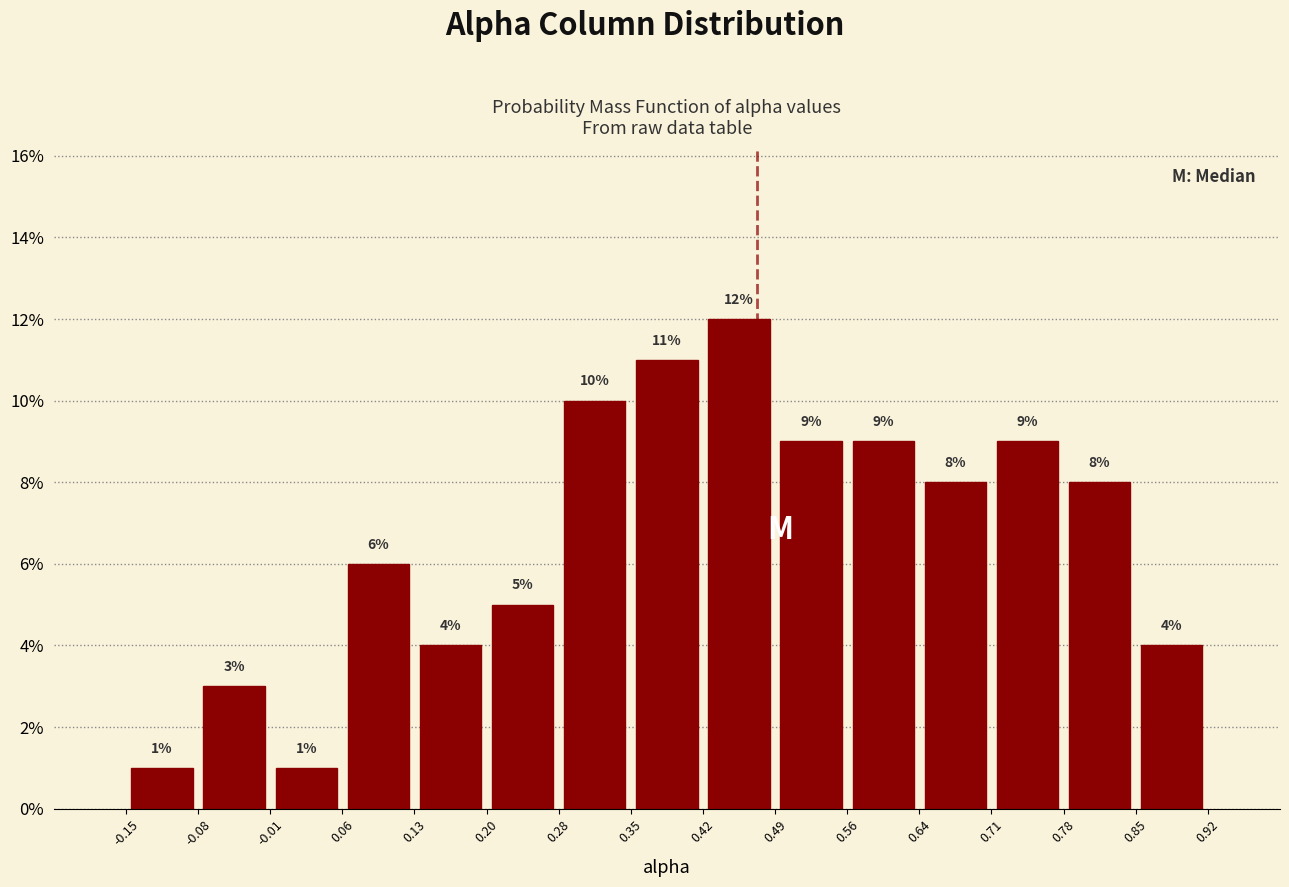

Which range on the x-axis has the tallest bar?

0.42 to 0.49